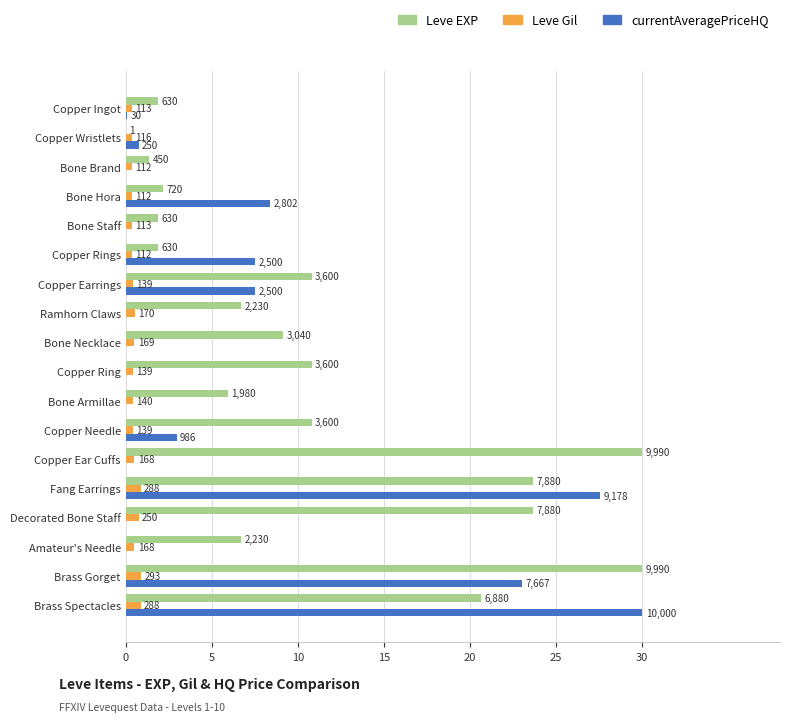

What are all the series names shown in the legend?

Leve EXP, Leve Gil, currentAveragePriceHQ